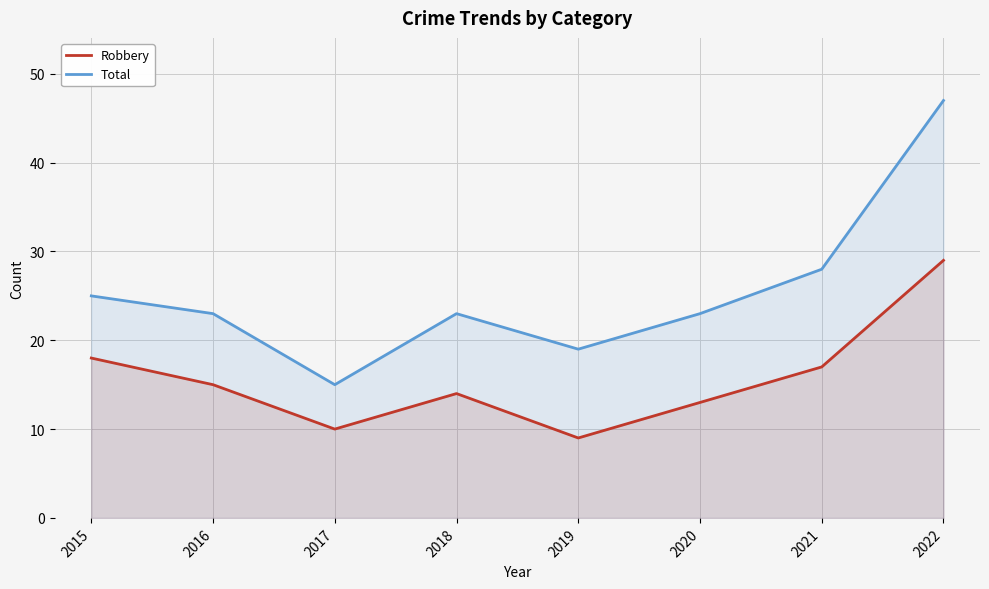

At which label does Total first exceed 23?

2015